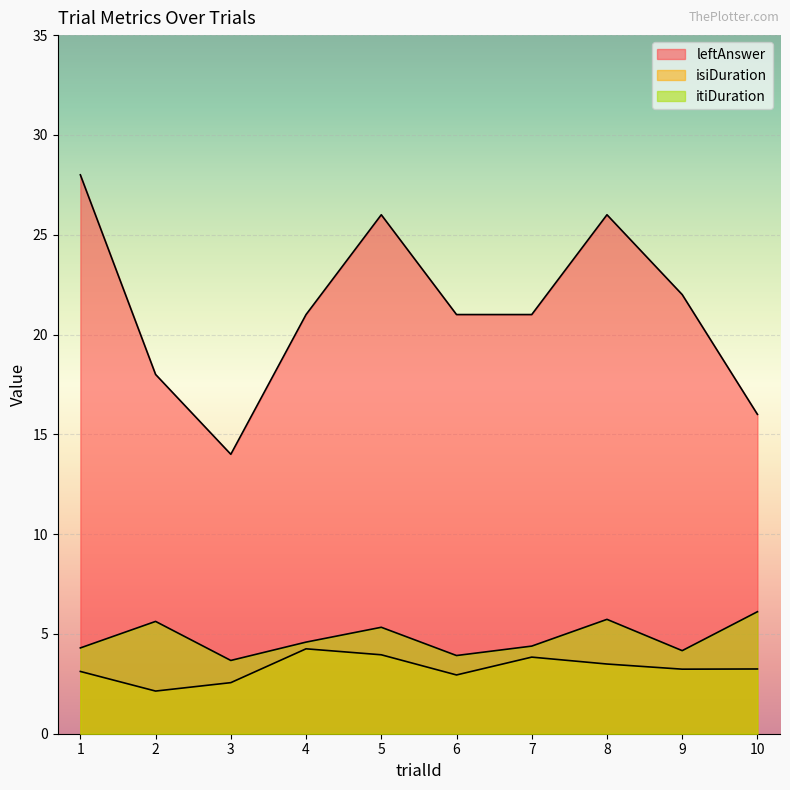

Reading left to right, transcribe all the data shown in this chart.

leftAnswer: 28.0	18.0	14.0	21.0	26.0	21.0	21.0	26.0	22.0	16.0
isiDuration: 3.1	2.1	2.6	4.3	4.0	2.9	3.8	3.5	3.2	3.2
itiDuration: 4.3	5.6	3.7	4.6	5.3	3.9	4.4	5.7	4.2	6.1